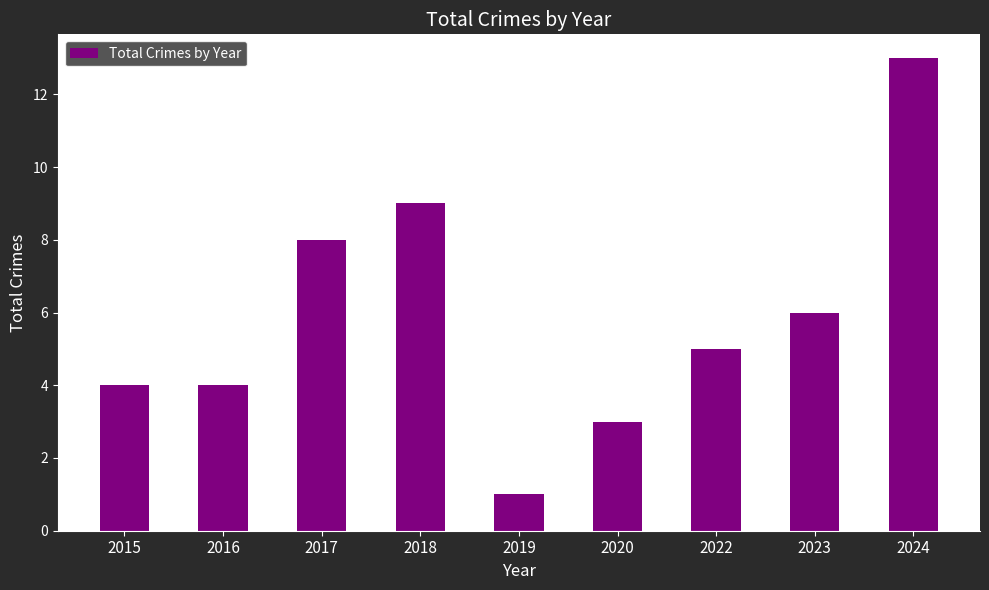

What is the smallest value displayed?

1